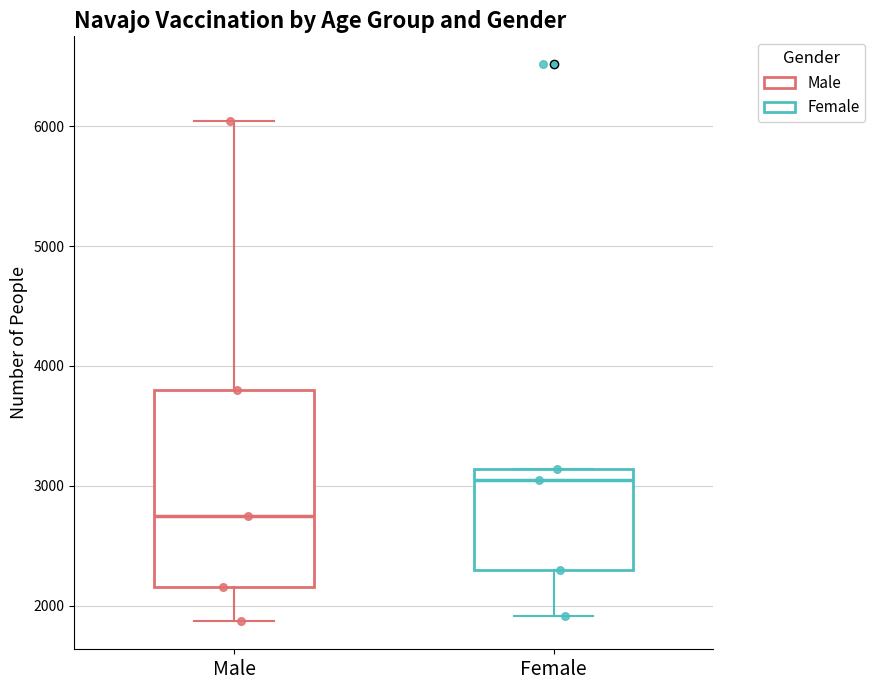

Which box's median line is the lowest?

Male